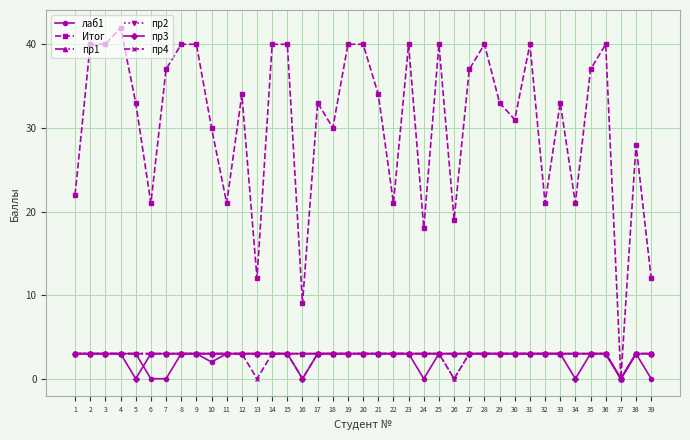

Does the chart have visible grid lines?

Yes